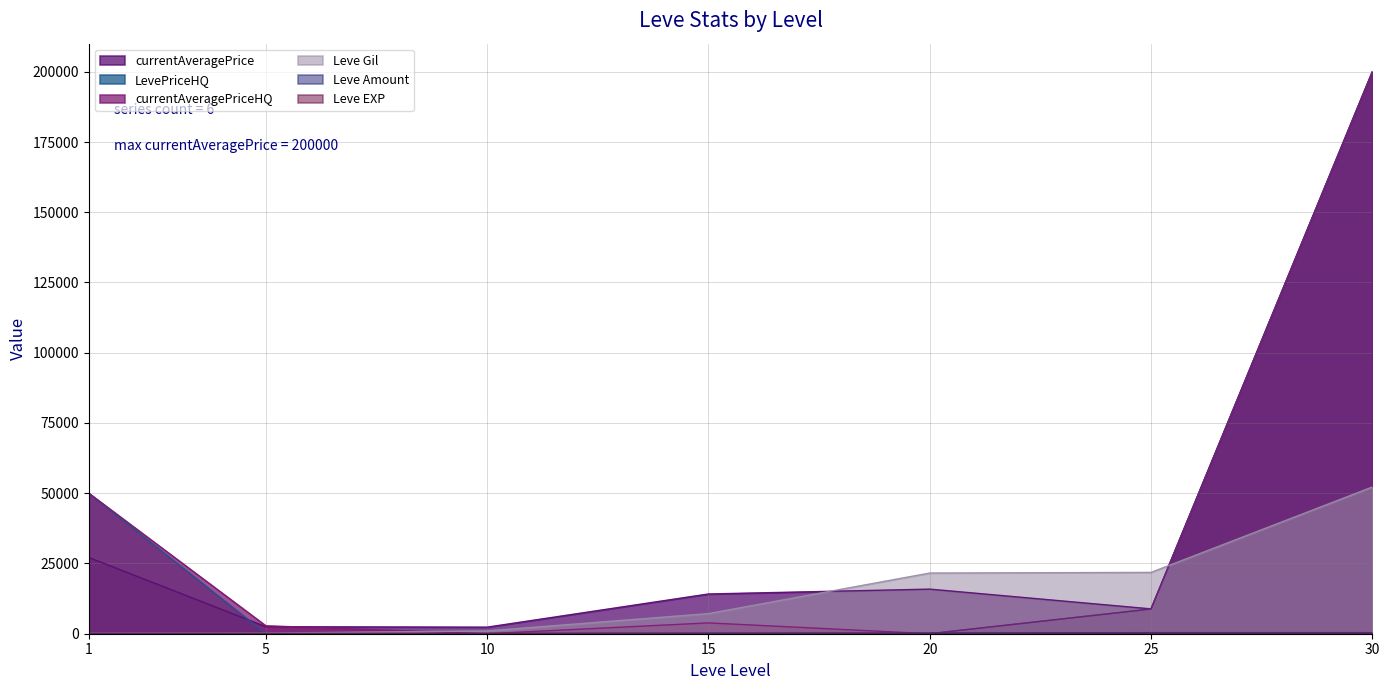

What is the difference between the second highest and minimum values in the currentAveragePriceHQ series?

50000